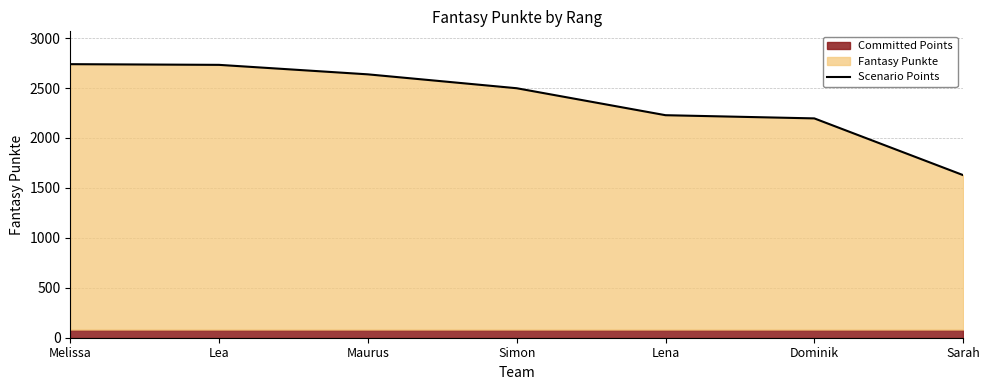

Rank the categories by value from highest to lowest.

Melissa, Lea, Maurus, Simon, Lena, Dominik, Sarah